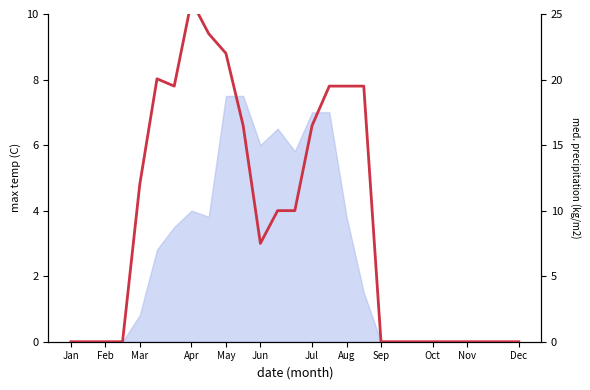

How many positive values are there?

14